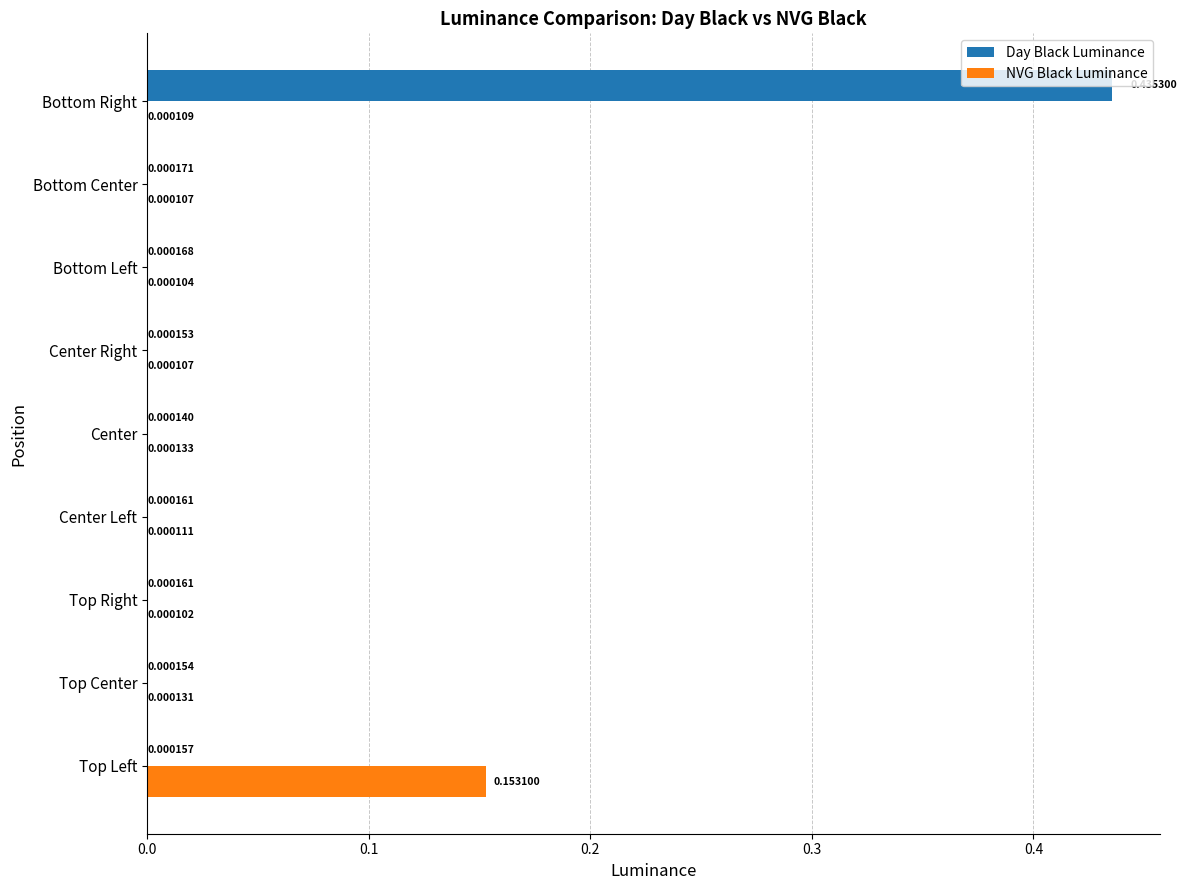

Which category has the highest value in the NVG Black Luminance series?

Top Left